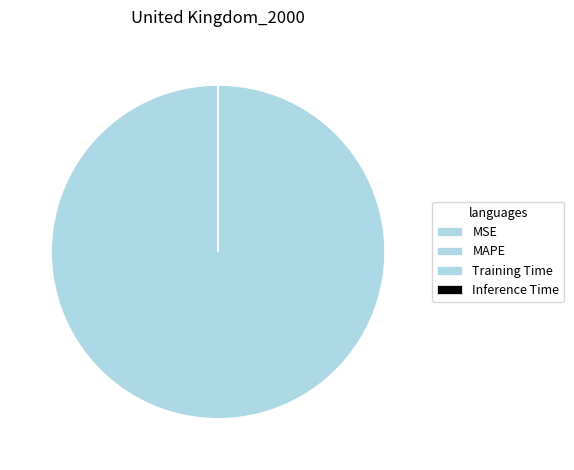

Which category has the biggest portion of the pie?

MAPE